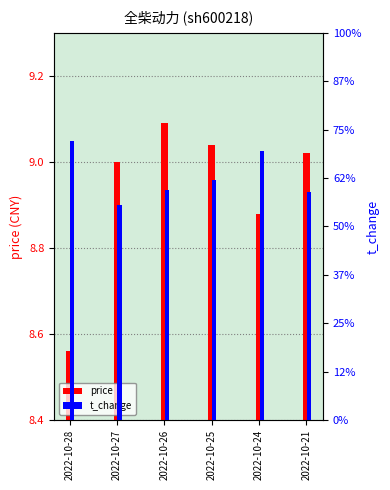

What is the difference between the maximum and minimum values in the t_change series?

0.3